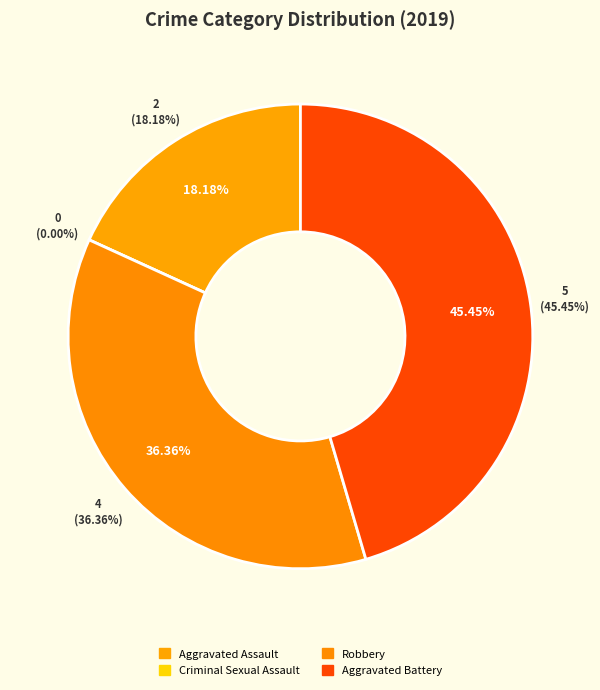

The Robbery slice represents 36% of the pie. True or false?

True